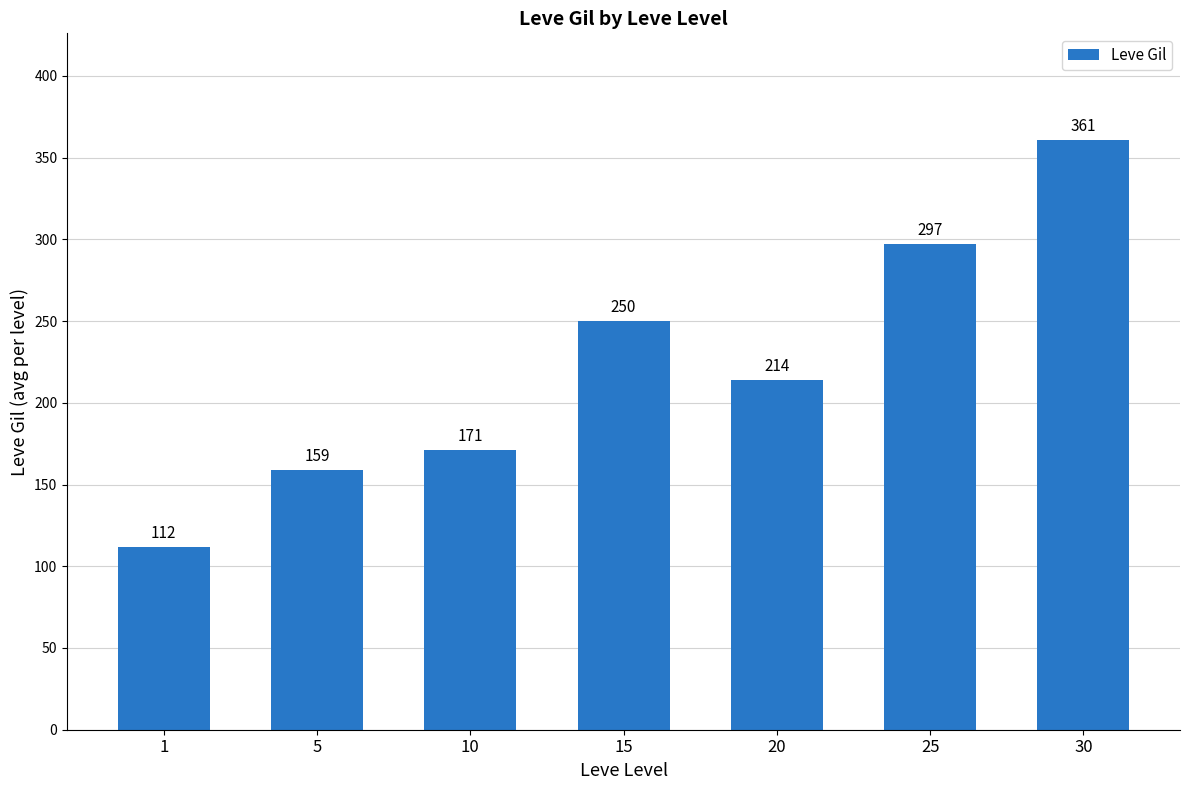

Is it true that the value at 30 is 361?

True